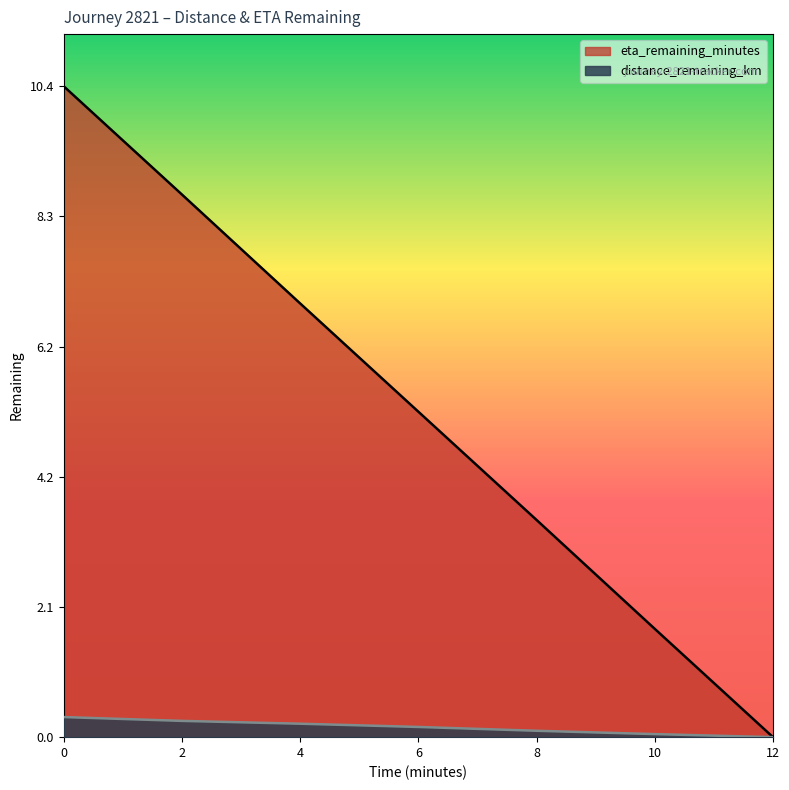

How many lines are shown in the chart?

2